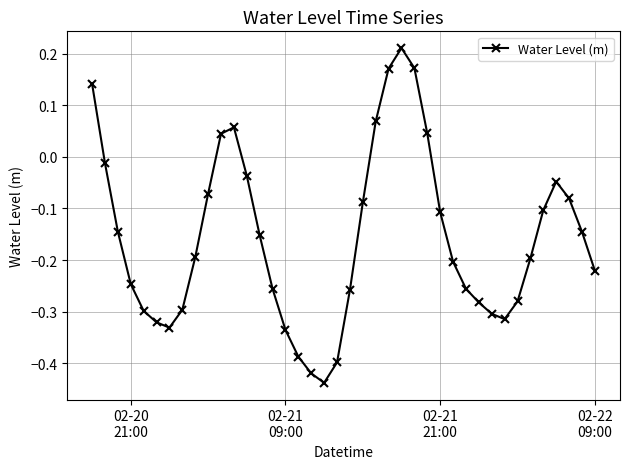

How many points are higher than both their immediate neighbors (excluding endpoints)?

3